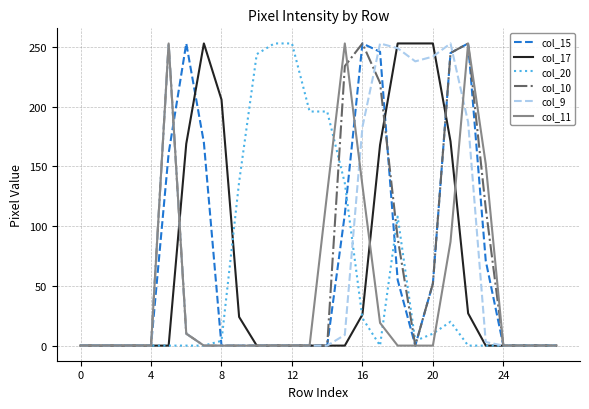

What is the difference between the maximum and minimum values in the col_20 series?

253